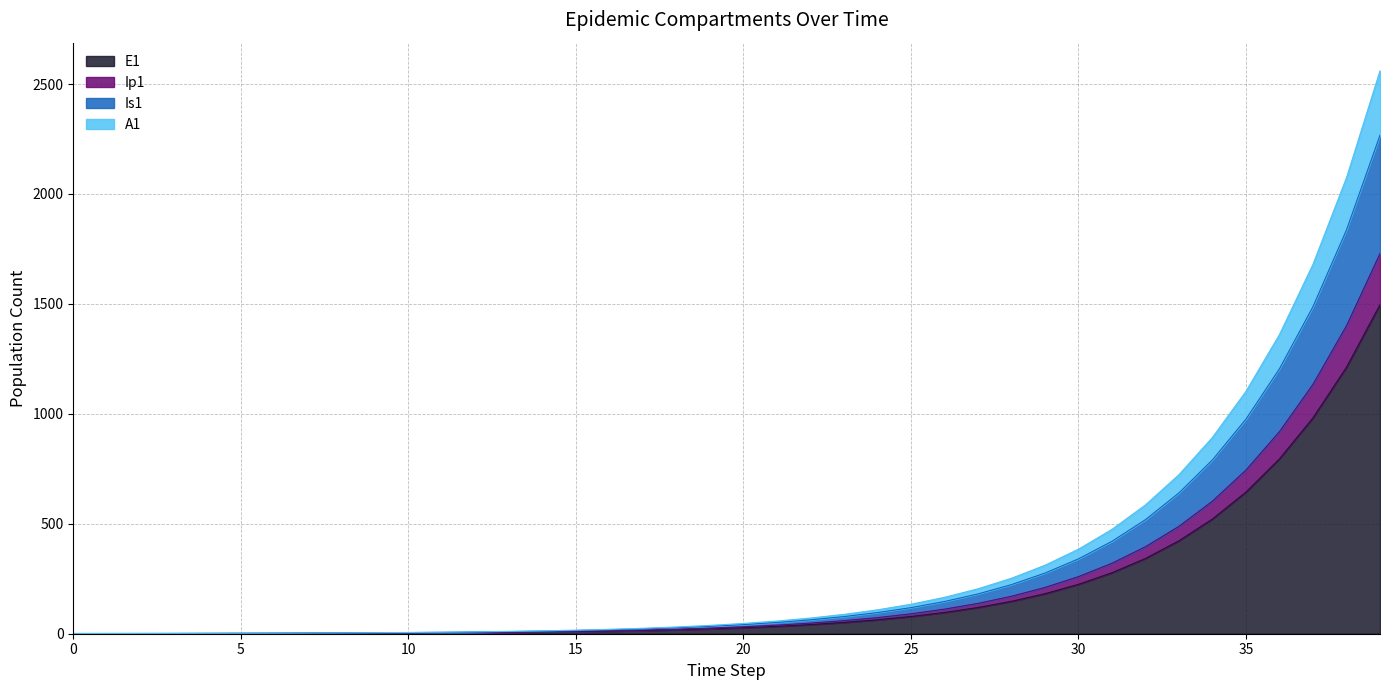

What is the highest value of the E1 series?

1496.2